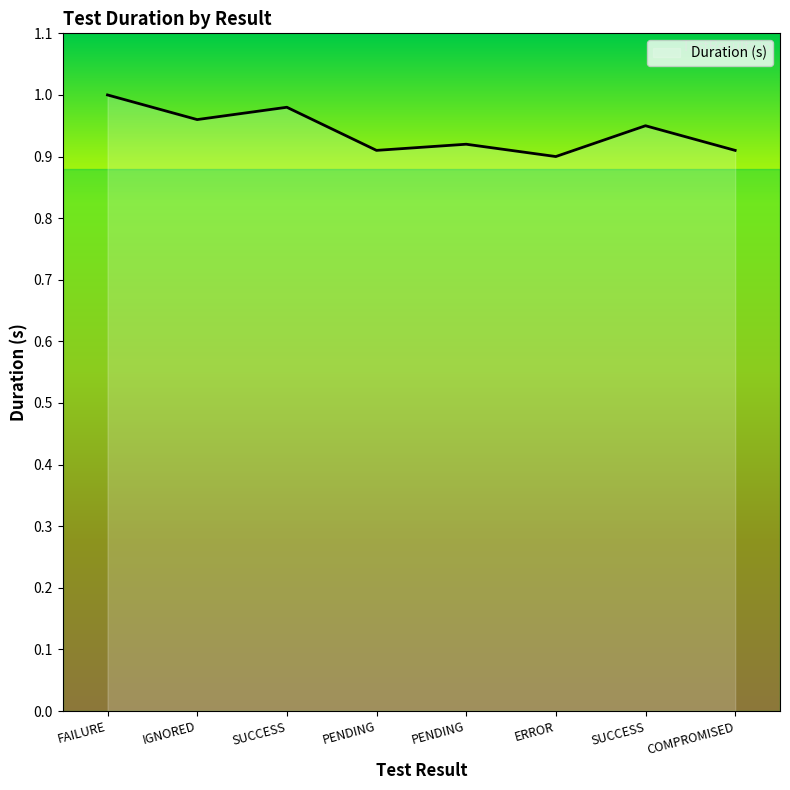

How many points are lower than both their immediate neighbors (excluding endpoints)?

3